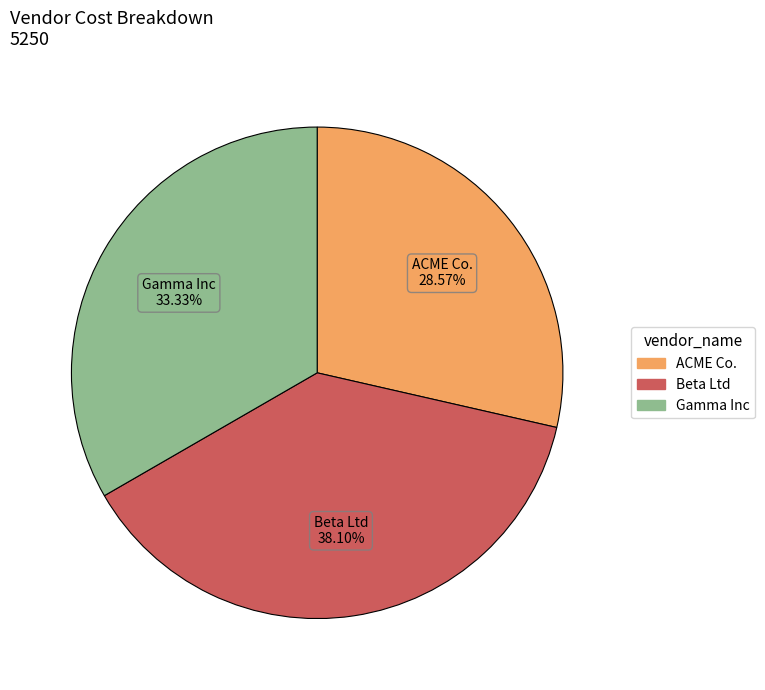

Is it true that Beta Ltd is 38% of the pie?

True